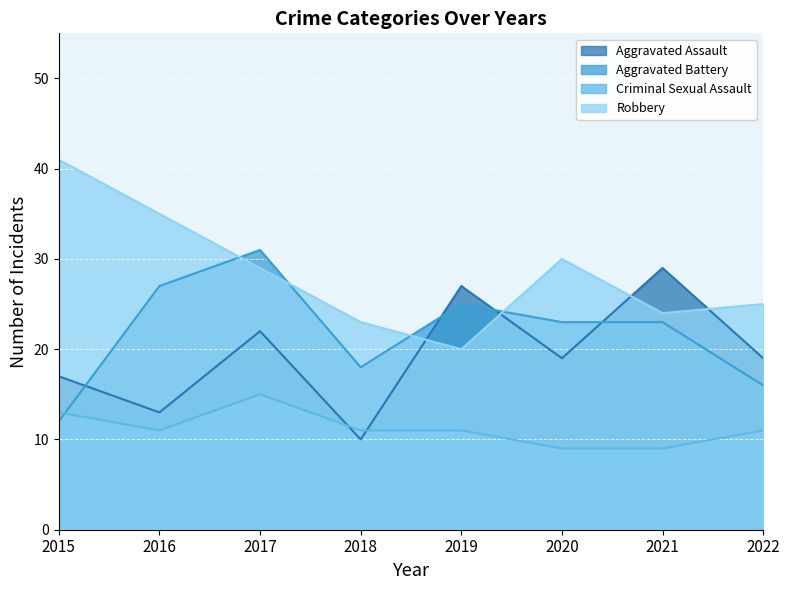

What is the difference between the highest and lowest values at 2015?

29